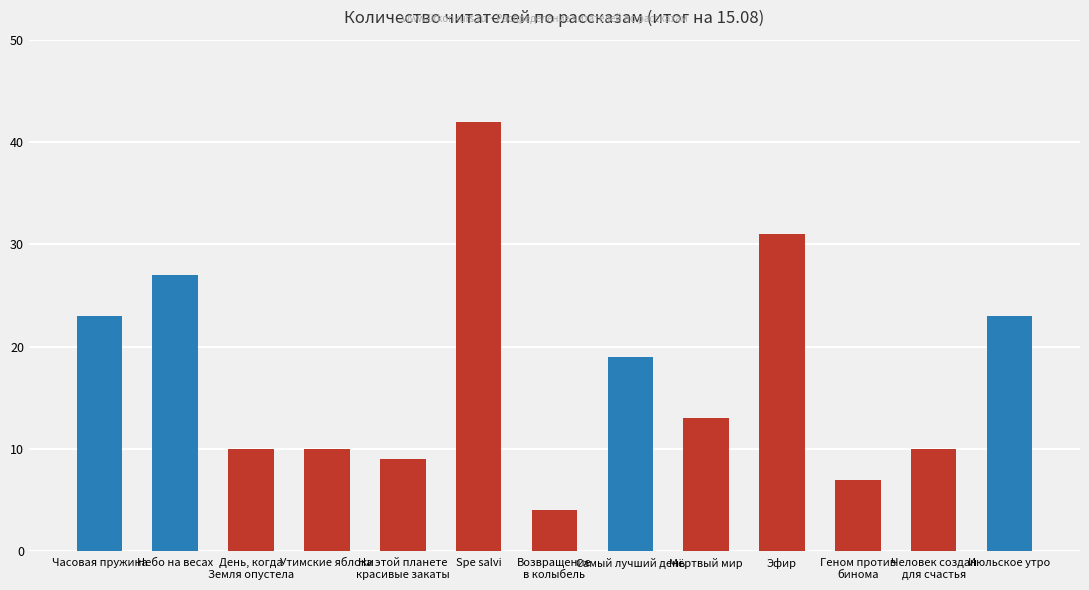

What is the difference between the second highest and minimum values?

27